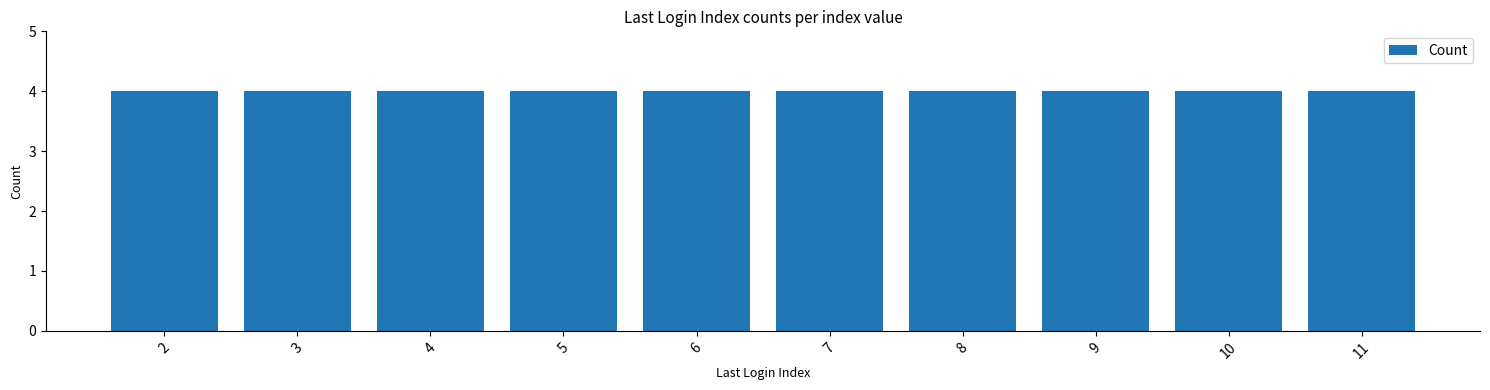

True or false: the data shows 0 at 7.

False